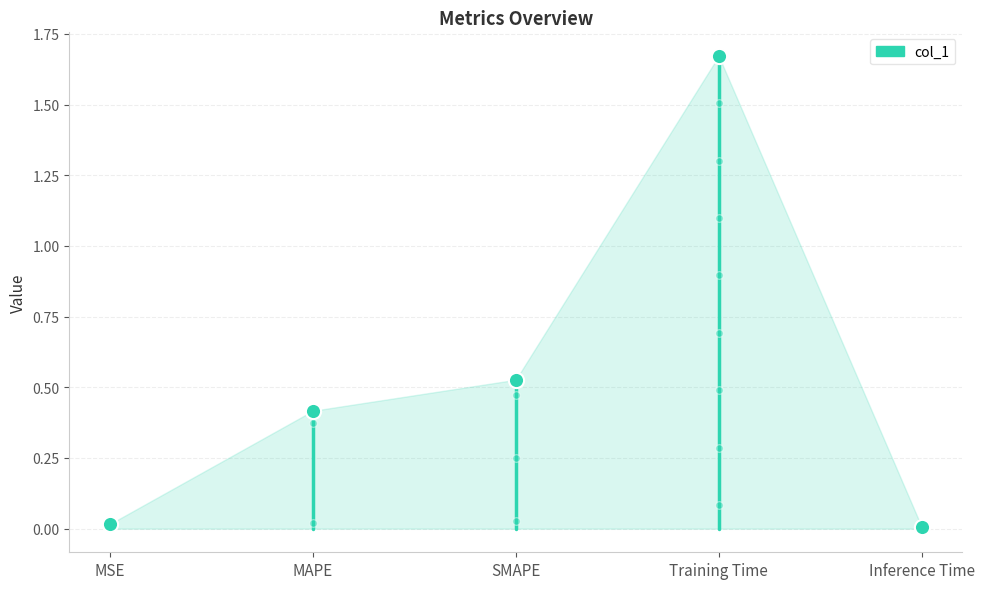

Between MAPE and MSE, which is larger?

MAPE